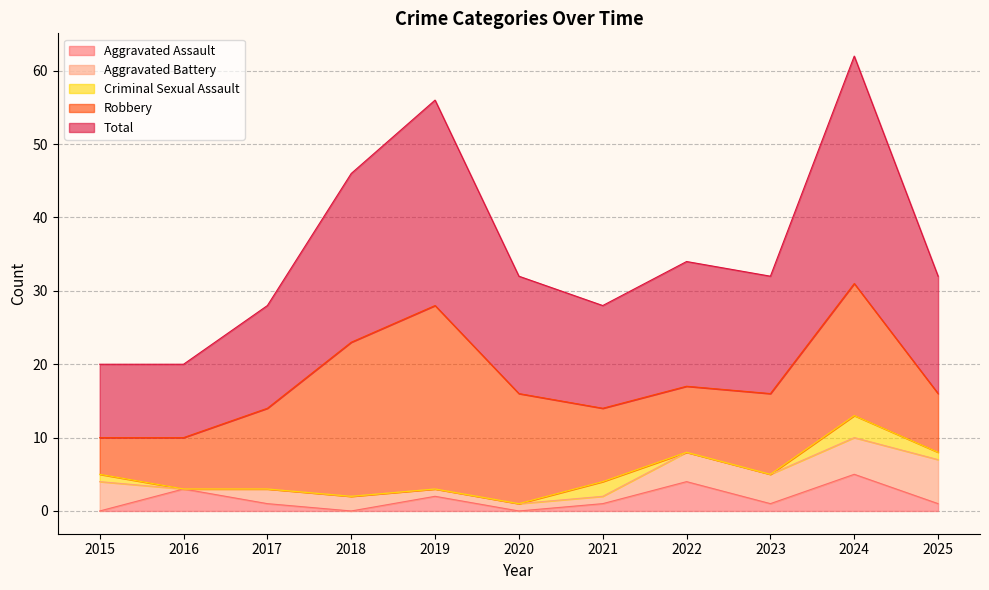

The Aggravated Assault series shows 1 at 2017. True or false?

True